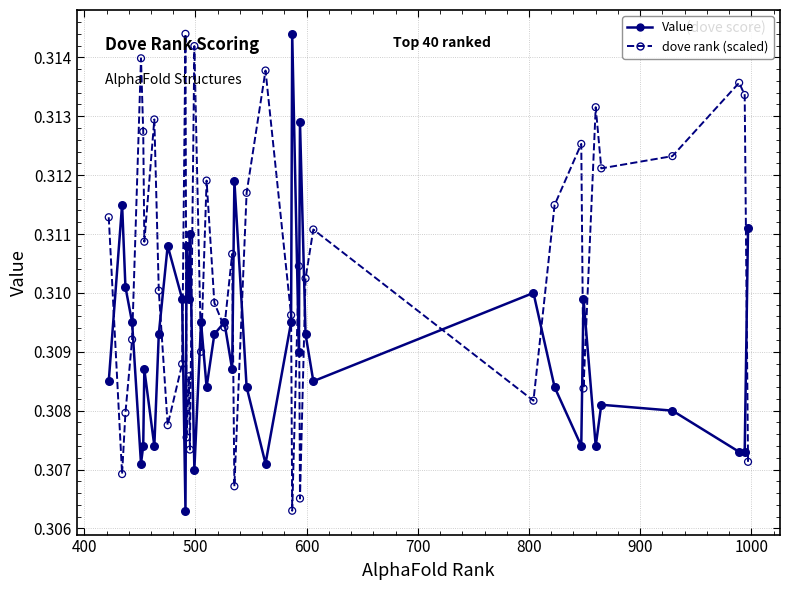

Which series has the largest total across all categories?

dove rank (scaled)